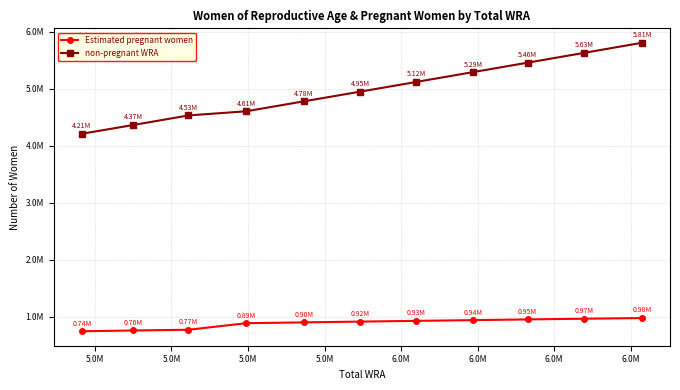

Is this an area chart (filled region under the line)?

No